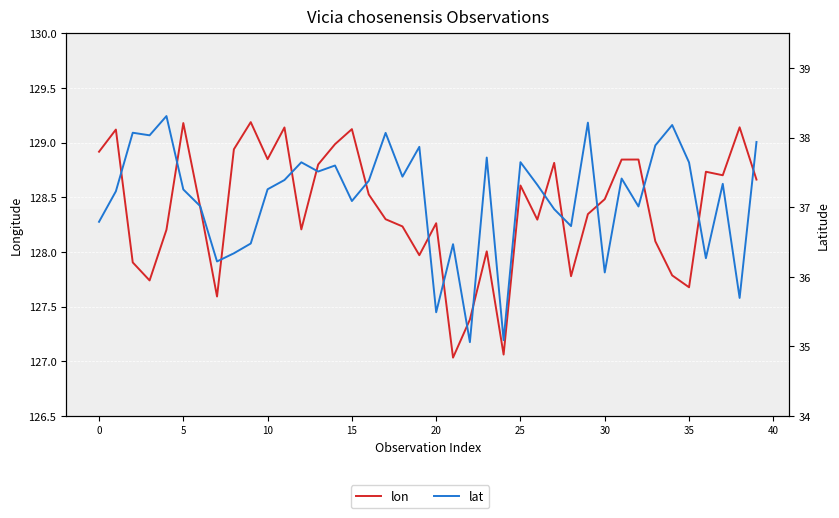

How many lines are shown in the chart?

2